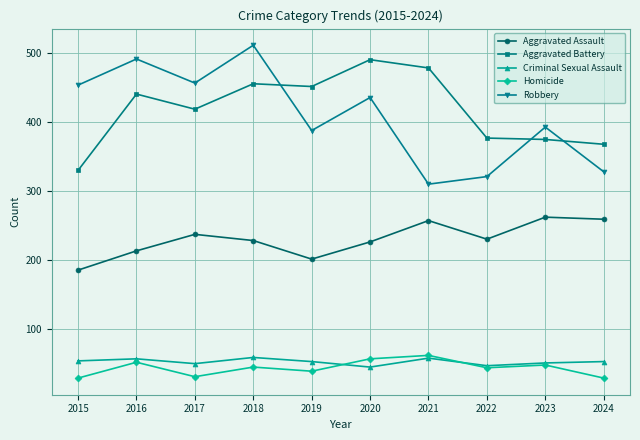

Which series has the widest spread of values?

Robbery